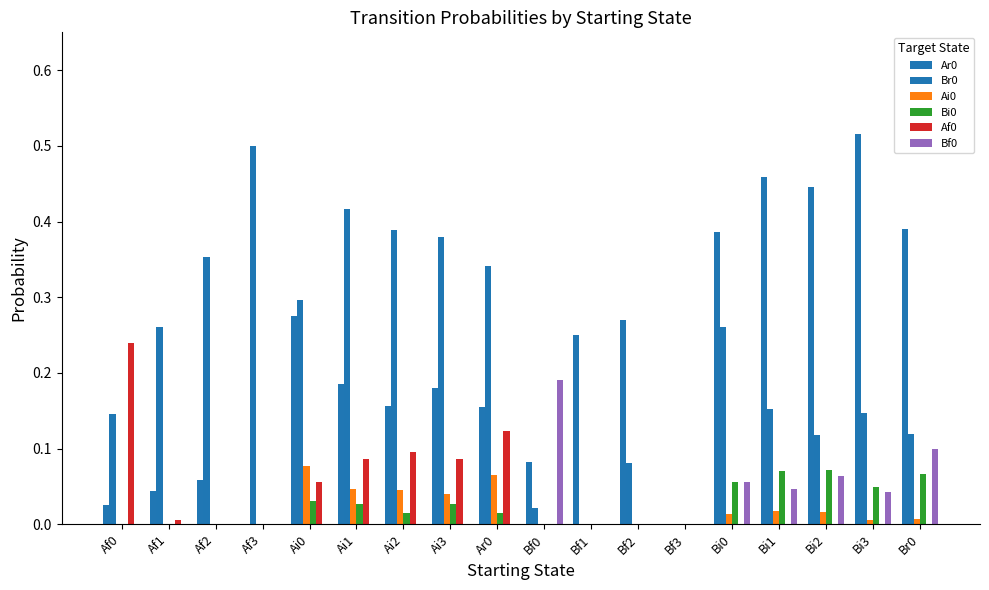

Are the bars grouped side by side (vs. stacked)?

Yes